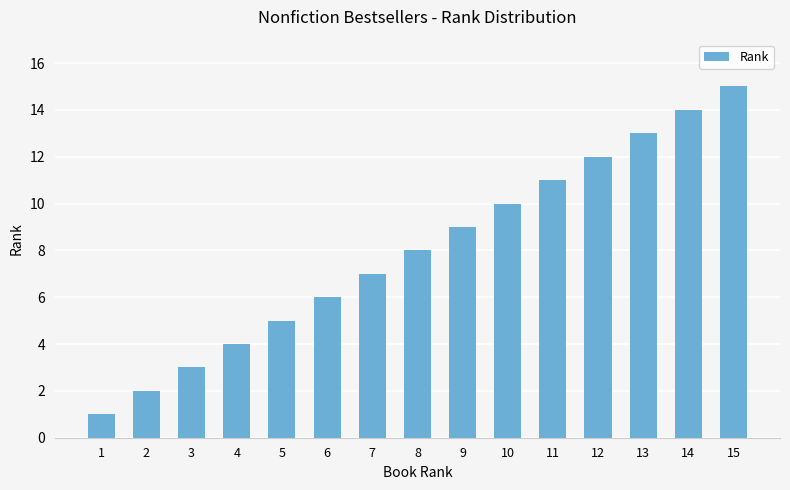

What is the value of the 2nd bar from the left?

2